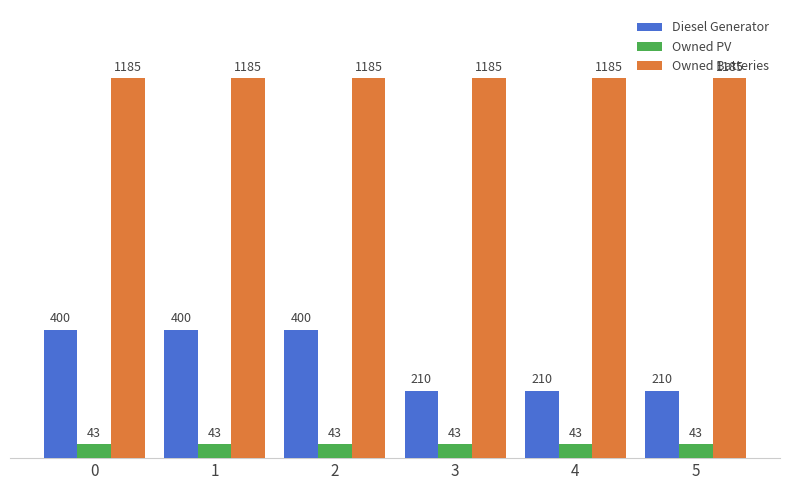

What is the spread (max minus min) of values at 0?

1142